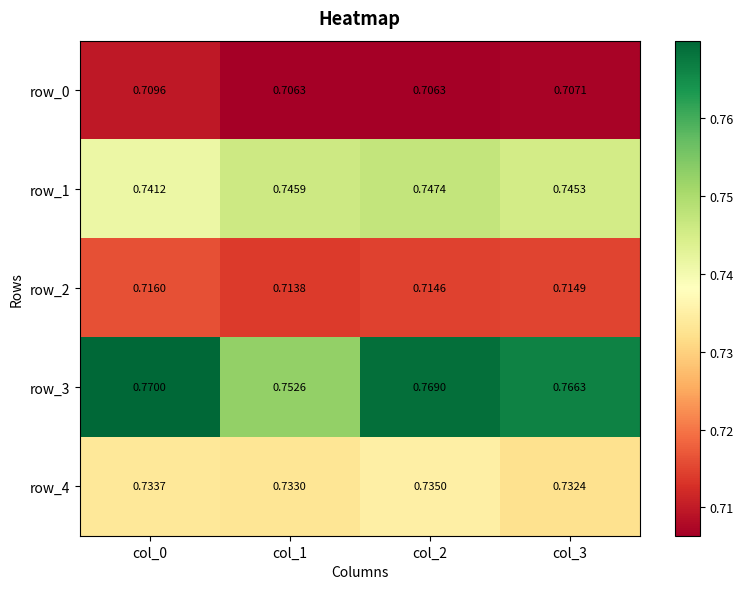

Is the value of row_2 at col_3 greater than the value of row_4 at col_0?

No